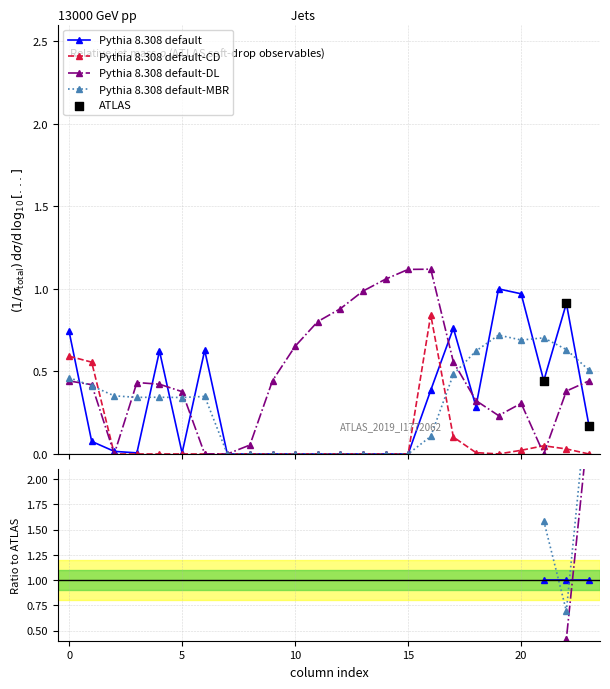

What are all the series names shown in the legend?

Pythia 8.308 default, Pythia 8.308 default-CD, Pythia 8.308 default-DL, Pythia 8.308 default-MBR